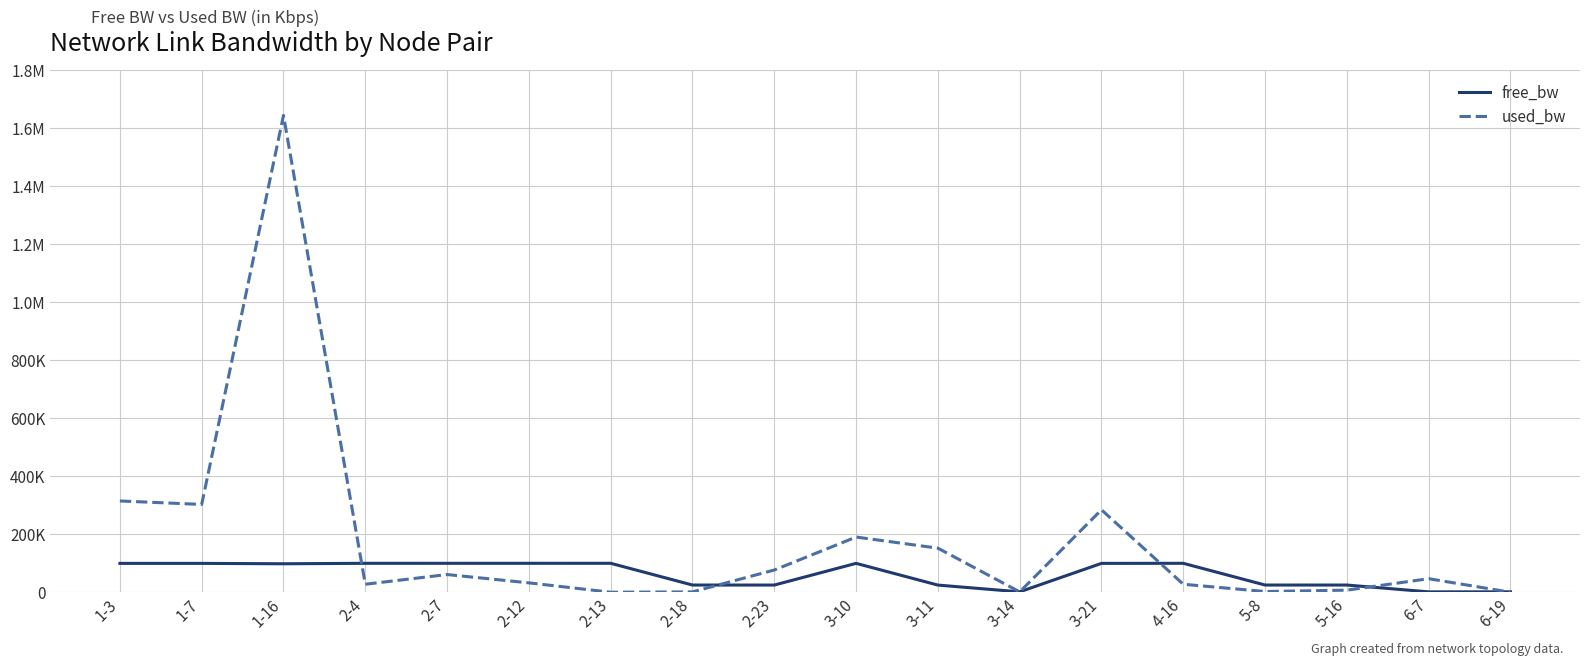

What is the maximum value for free_bw?

99999.8